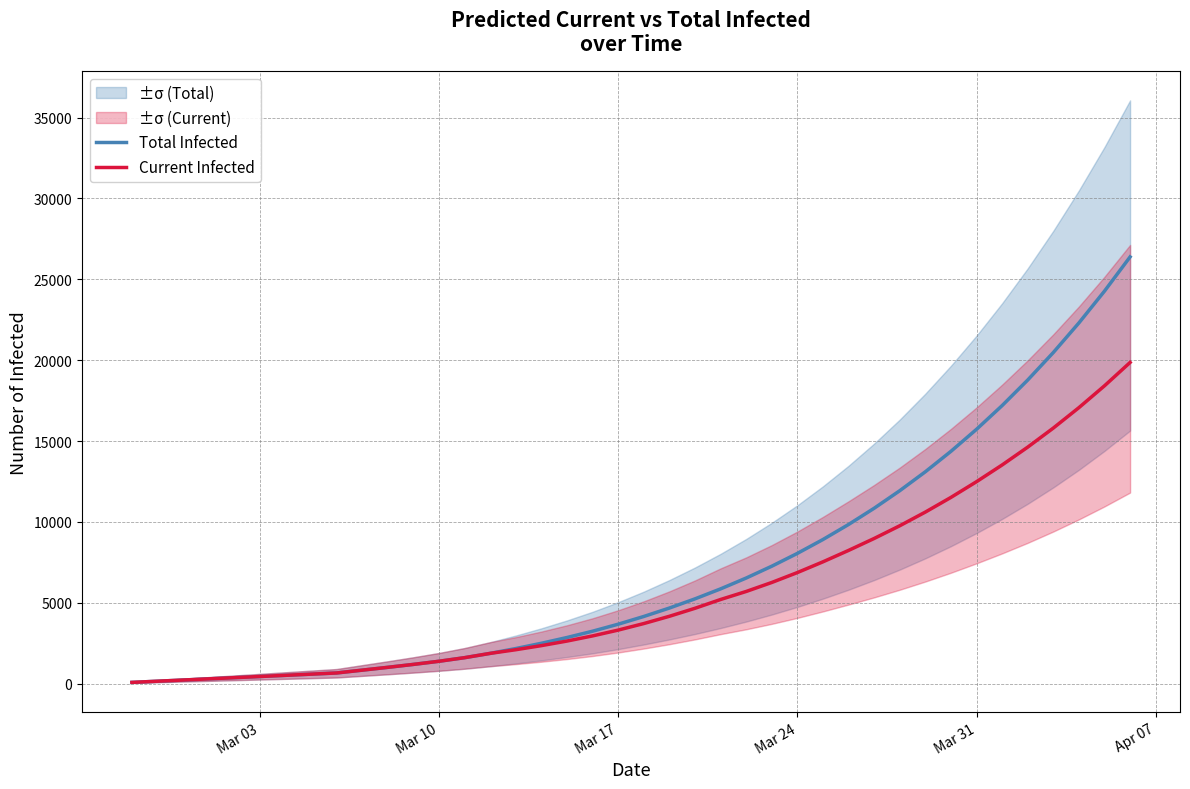

What is the maximum value for Current Infected?

19859